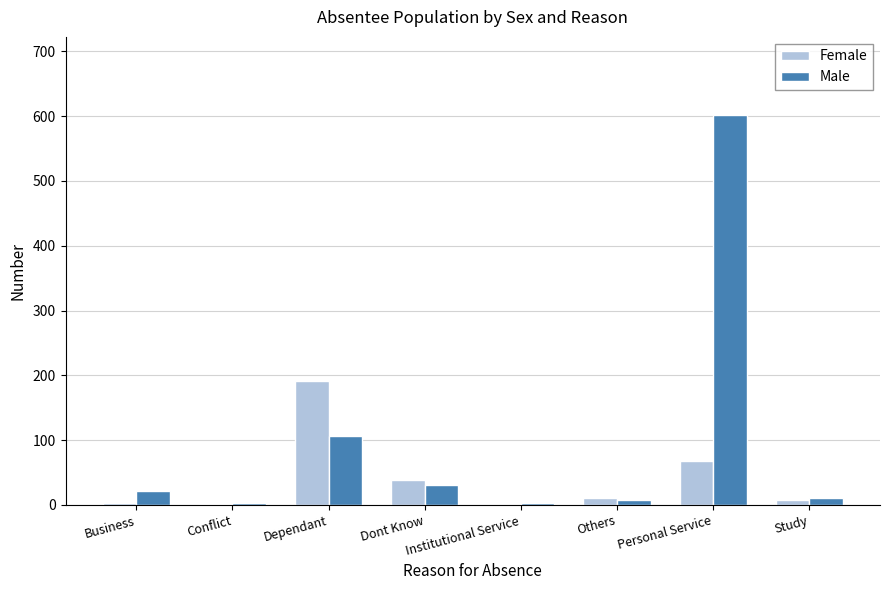

The value of Male at Personal Service is 602. True or false?

True